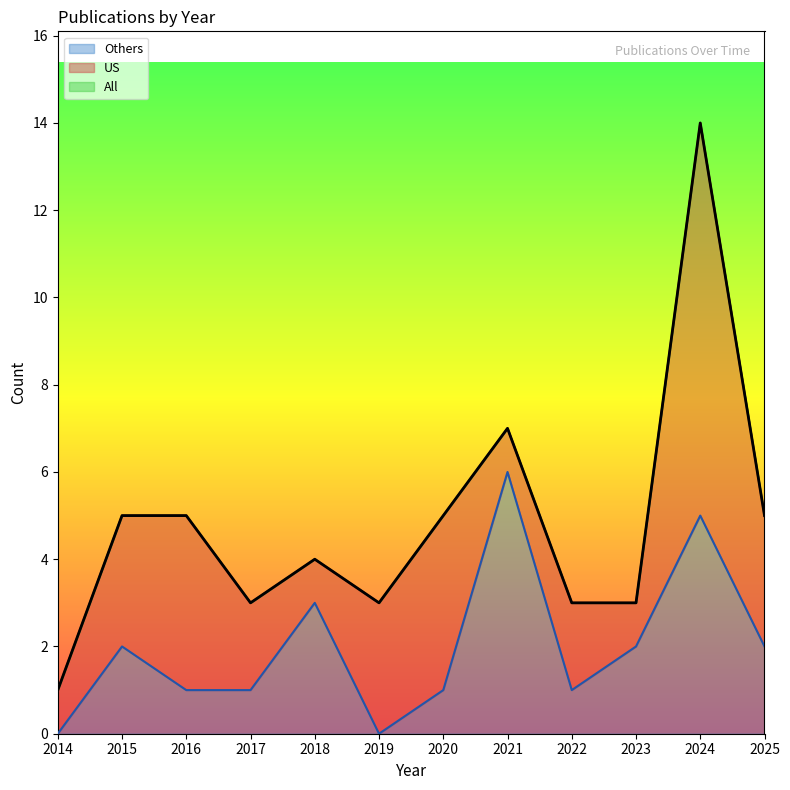

Rank the series by their average value, from lowest to highest.

Others, All